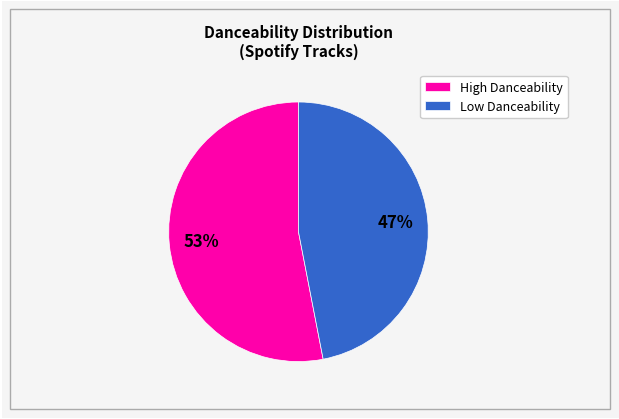

To the nearest percent, what is the average slice percentage?

50%